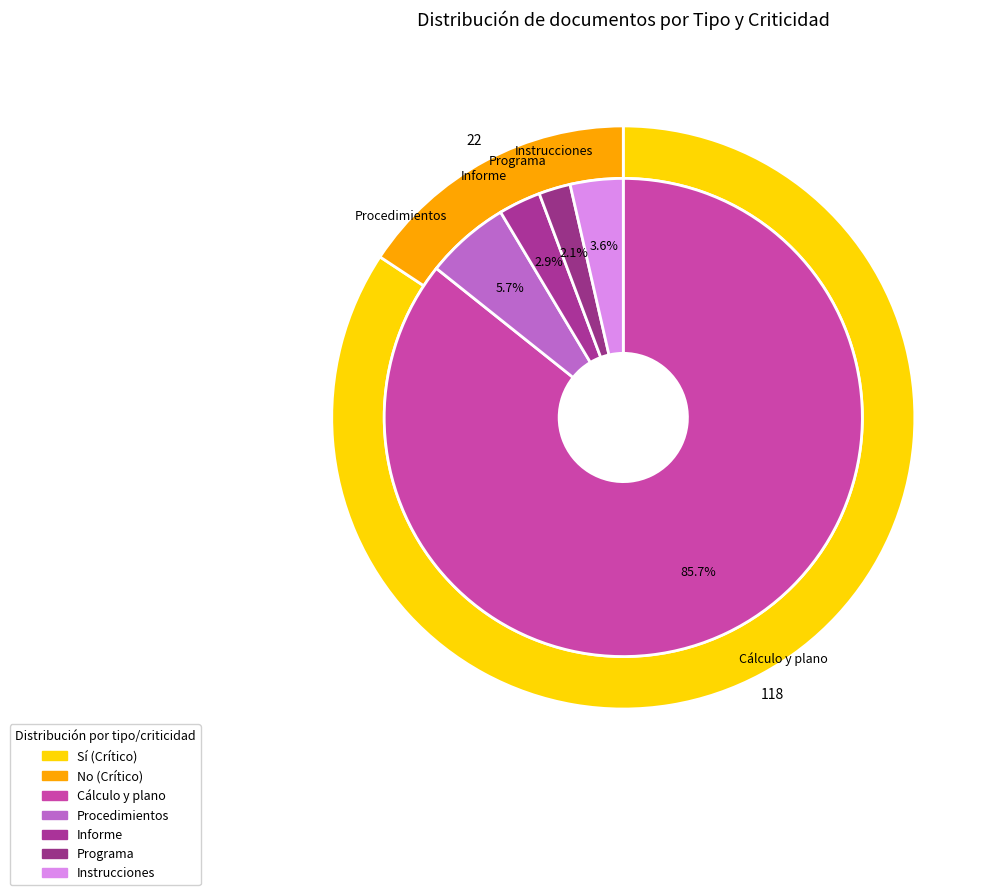

How much of the chart is everything except Instrucciones?

96.4%